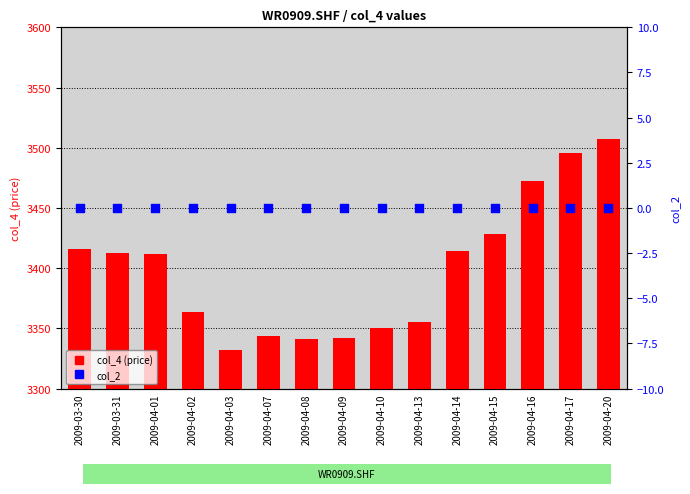

Which series has the largest Y range (max minus min)?

col_4